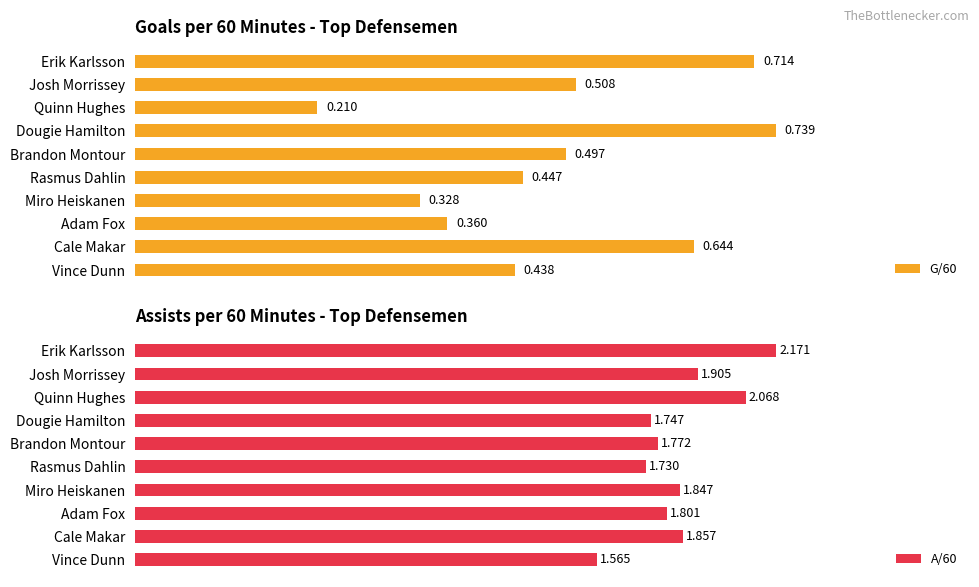

At how many categories does at least one series exceed 1?

10